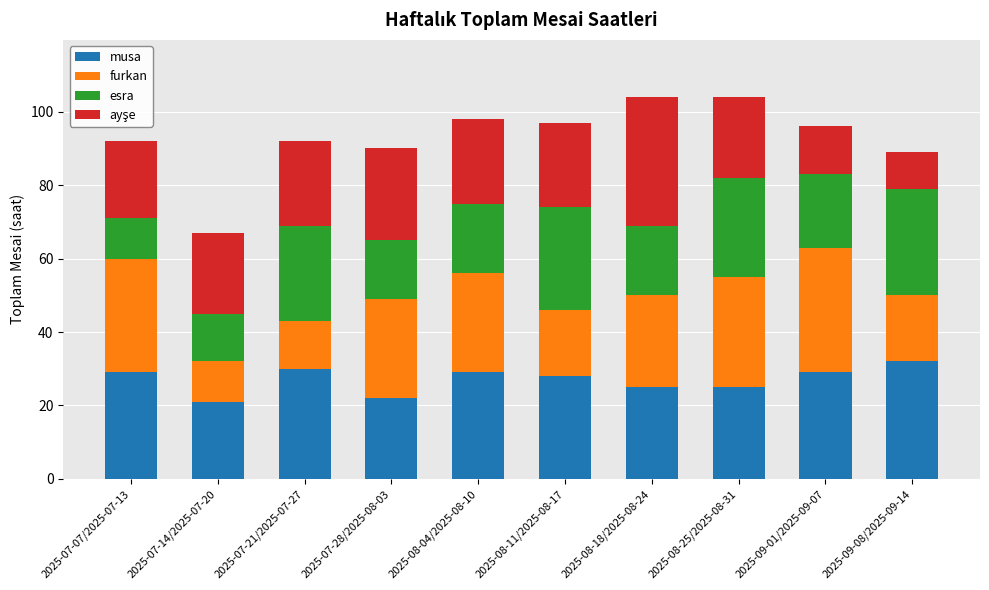

What is the difference between the second highest and second lowest values in the musa series?

8